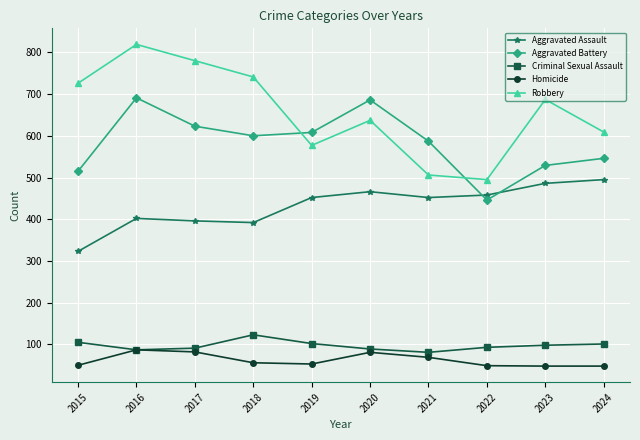

How many lines are shown in the chart?

5